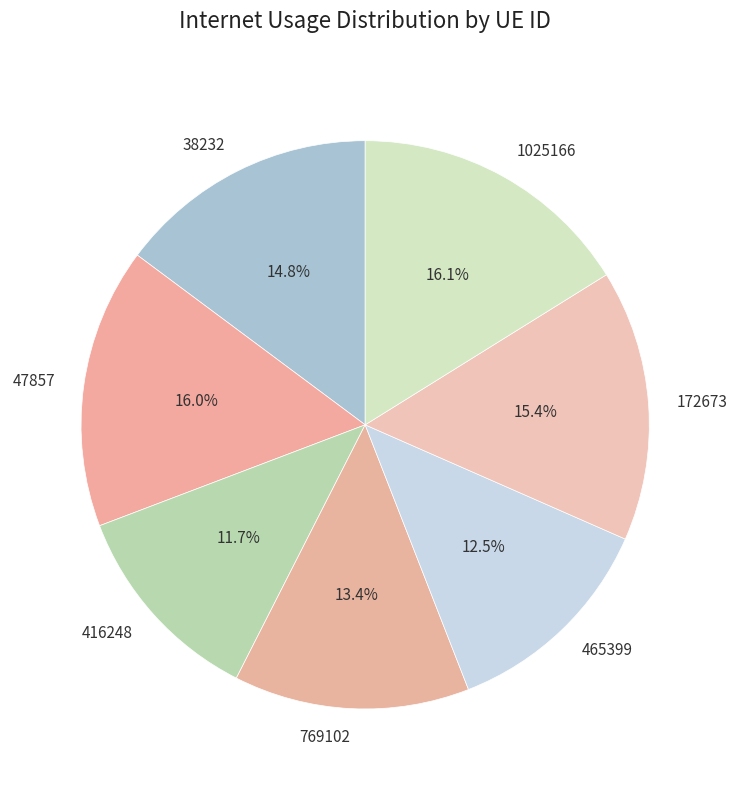

To the nearest percent, what percentage of the pie is 416248?

12%